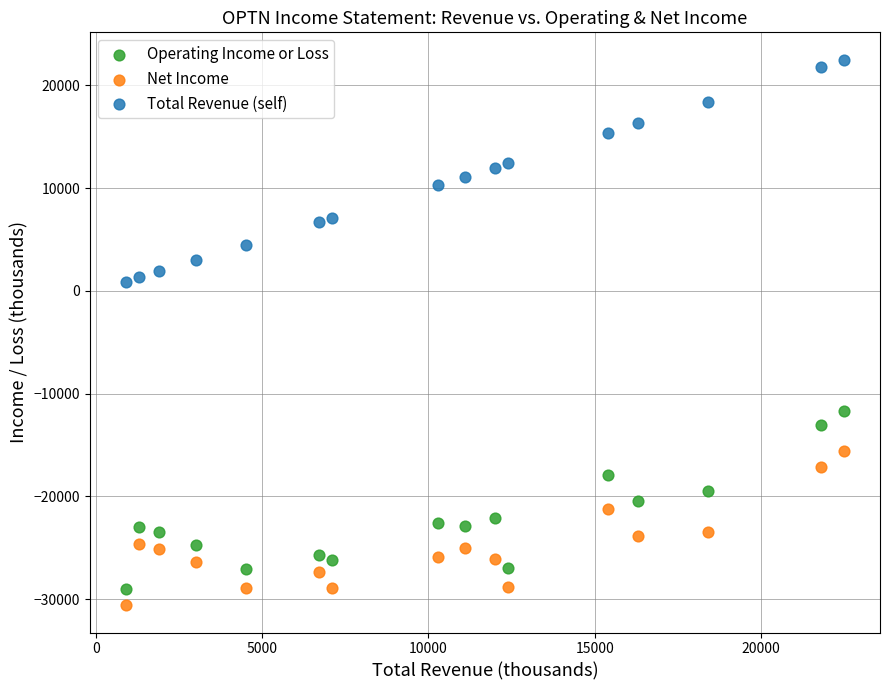

What are all the series names shown in the legend?

Operating Income or Loss, Net Income, Total Revenue (self)